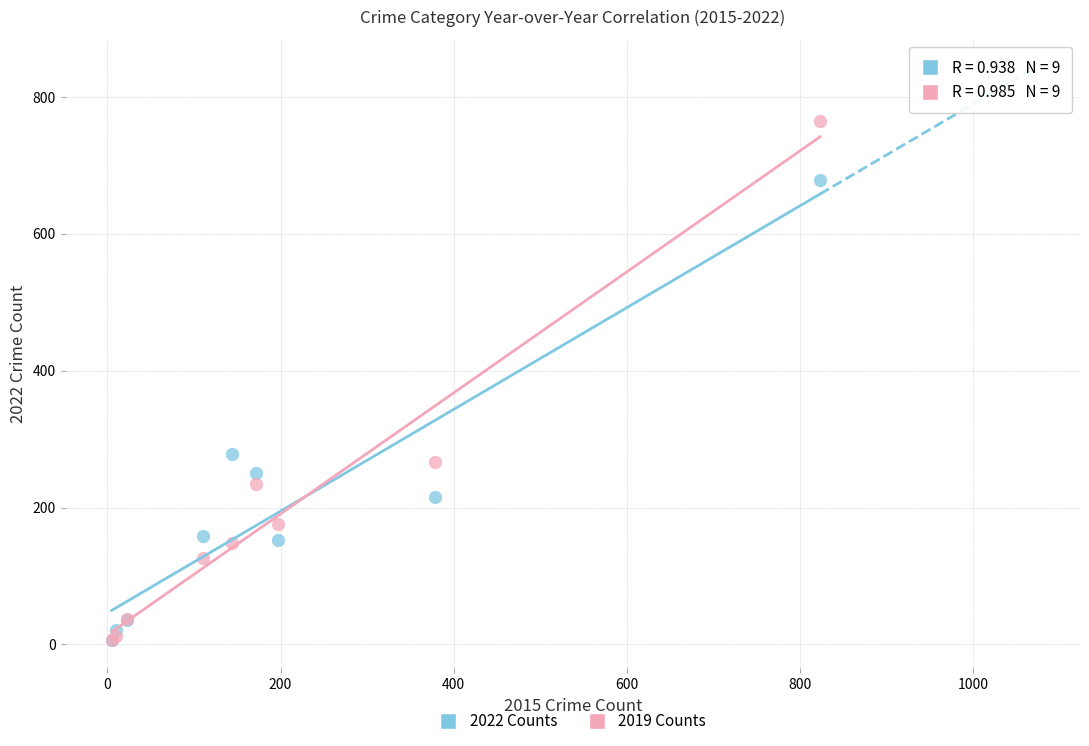

What are all the series names shown in the legend?

2022 Counts, 2019 Counts